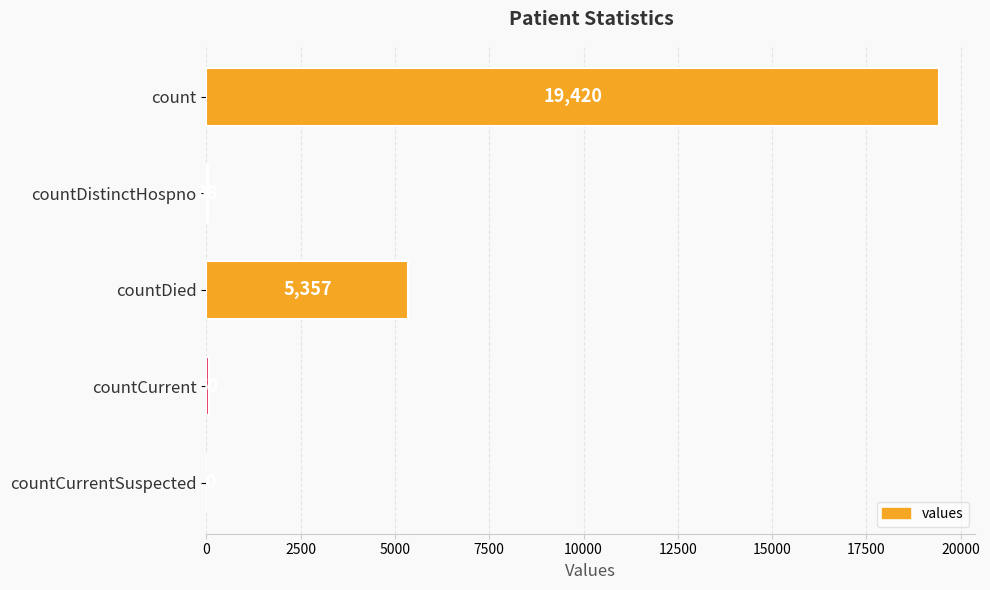

What is the sum of the values at countCurrentSuspected and countDistinctHospno?

38